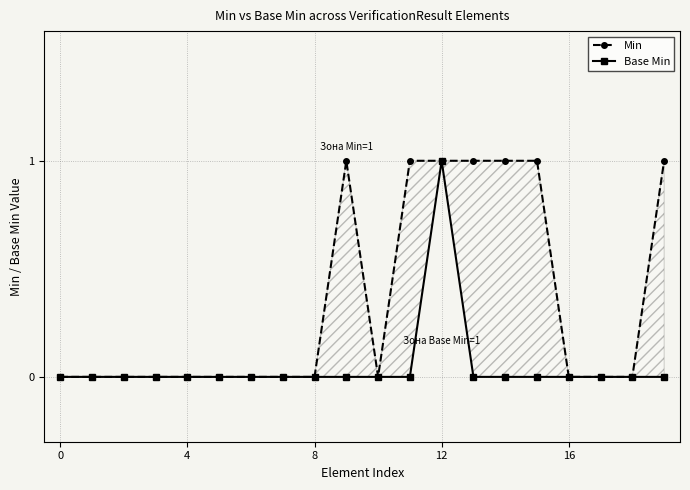

Is it true that Min equals 0 at 0?

True